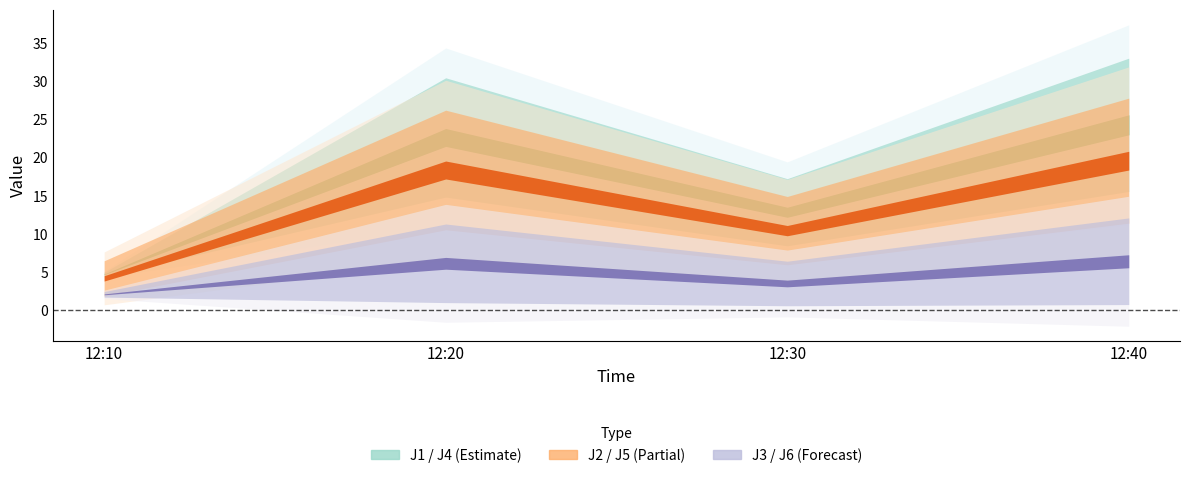

Reading right to left, transcribe all the data shown in this chart.

J1: 12:40=15.6	12:30=8.4	12:20=14.8	12:10=4.4
J2: 12:40=11.4	12:30=5.9	12:20=10.5	12:10=1.8
J3: 12:40=0.7	12:30=0.6	12:20=1.0	12:10=1.7
J4: 12:40=33.1	12:30=17.2	12:20=30.5	12:10=5.0
J5: 12:40=27.8	12:30=14.9	12:20=26.2	12:10=6.5
J6: 12:40=12.1	12:30=6.4	12:20=11.3	12:10=2.4